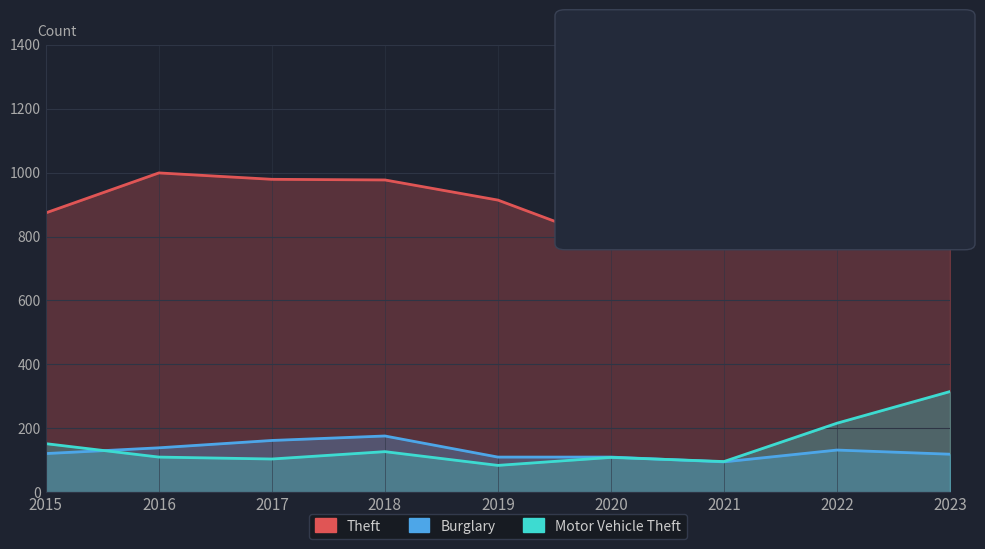

The value of Theft at 2020 is 782. True or false?

True